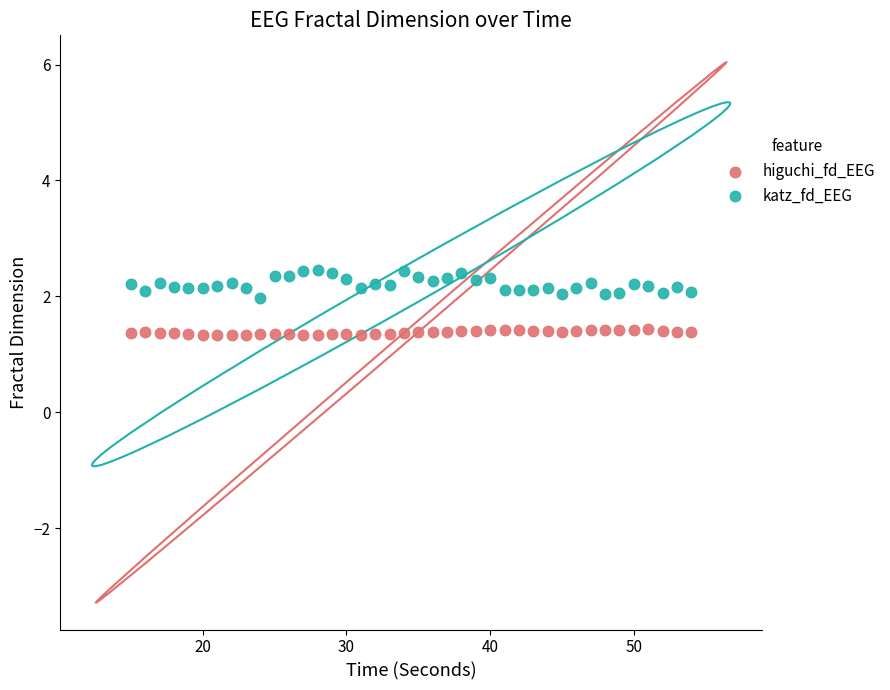

Which series reaches the maximum Y coordinate?

katz_fd_EEG